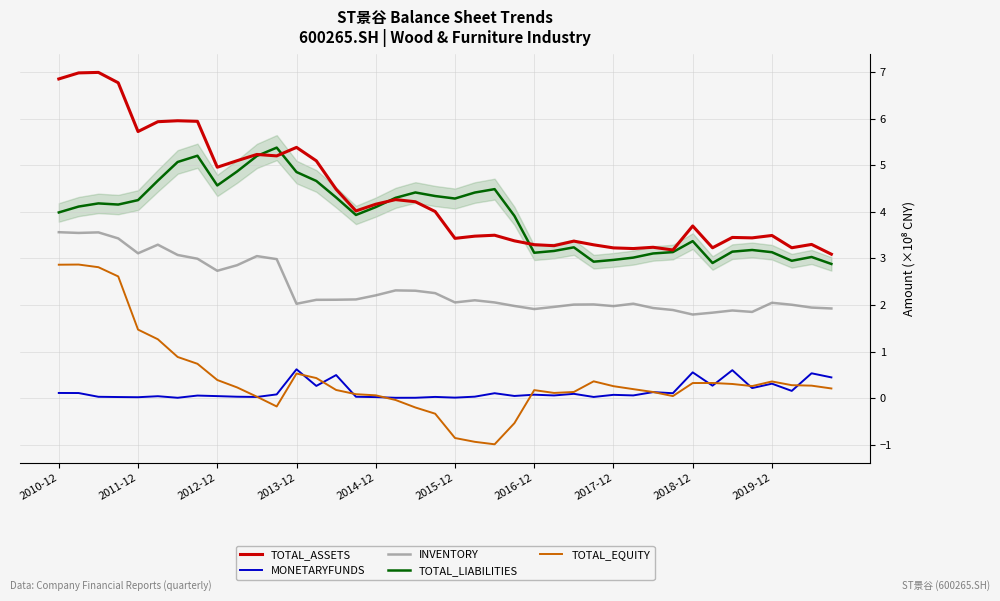

True or false: TOTAL_EQUITY and TOTAL_LIABILITIES cross at least once.

False